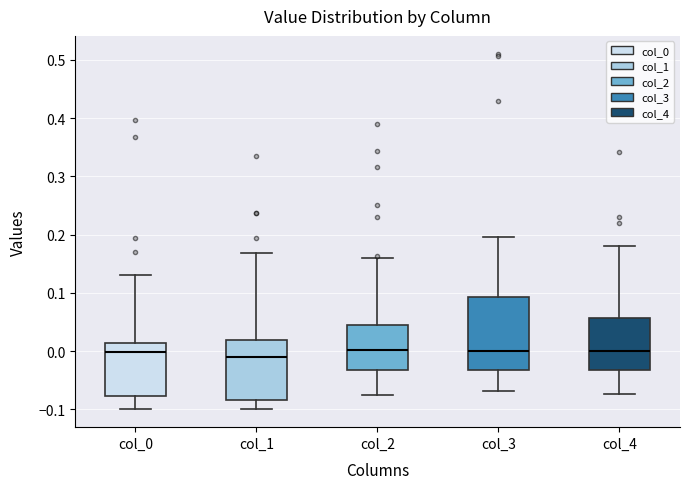

Reading left to right, transcribe this box plot: for each box, give where its median line is, the range the box spans, and where its two whiskers end, as read against the y-axis. The values are not printed on the chart, so give them approximately, as read against the axis.

col_0: median 0.00, box -0.08 to 0.01, whiskers -0.10 to 0.13
col_1: median -0.01, box -0.08 to 0.02, whiskers -0.10 to 0.17
col_2: median 0.00, box -0.03 to 0.05, whiskers -0.08 to 0.16
col_3: median 0.00, box -0.03 to 0.09, whiskers -0.07 to 0.20
col_4: median 0.00, box -0.03 to 0.06, whiskers -0.07 to 0.18